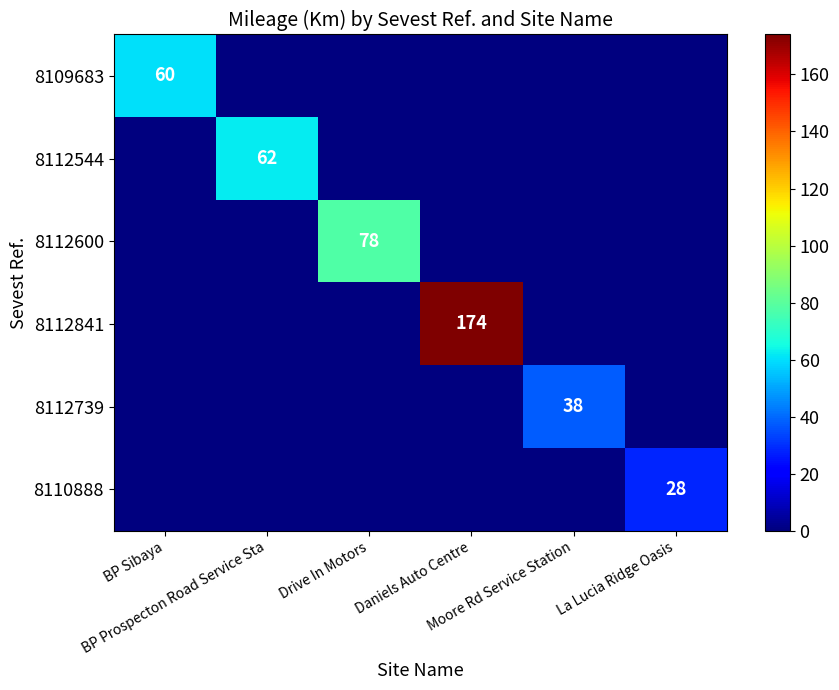

What is the difference between the highest and lowest values at BP Prospecton Road Service Sta?

62